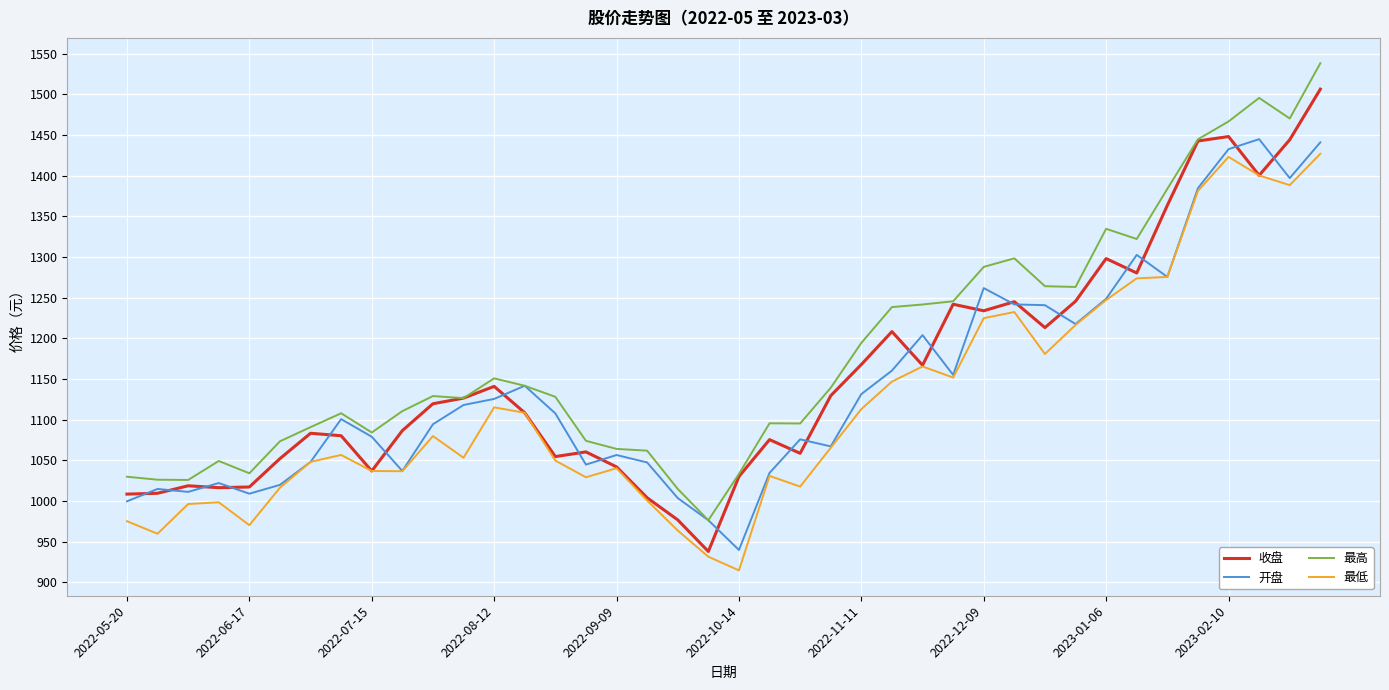

Which series has the largest total across all categories?

最高